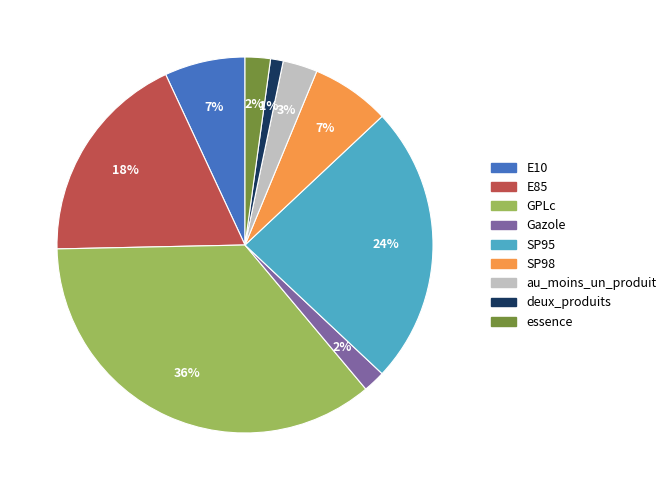

Is there any slice that represents more than half of the pie?

No